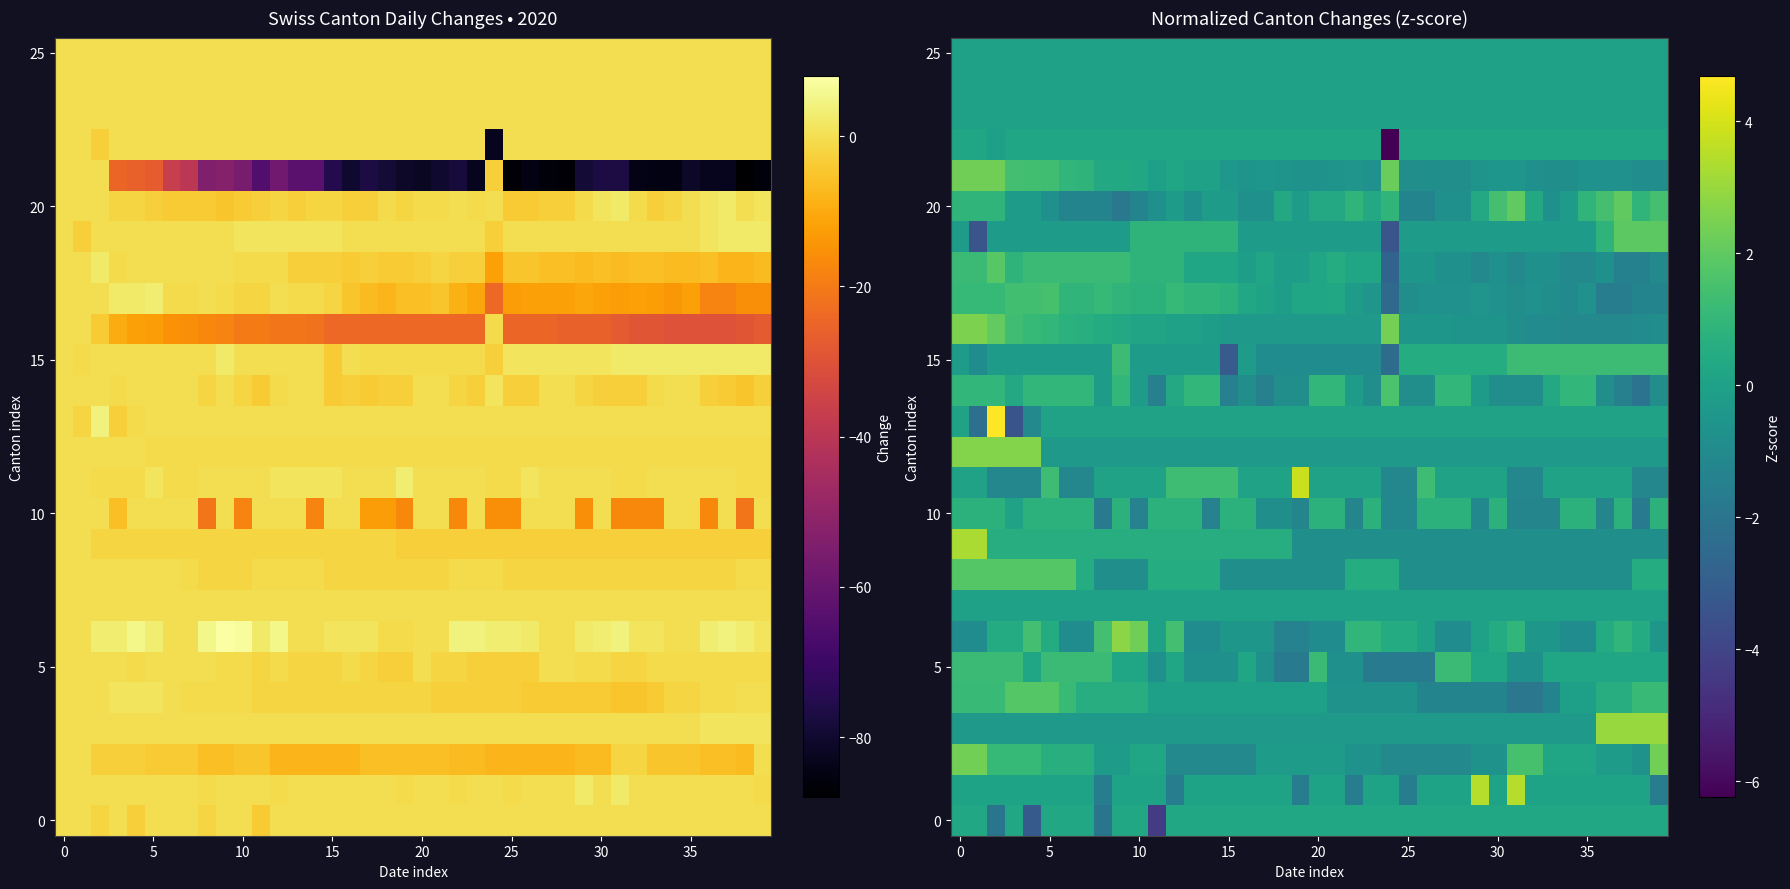

How many distinct data groups are displayed?

26